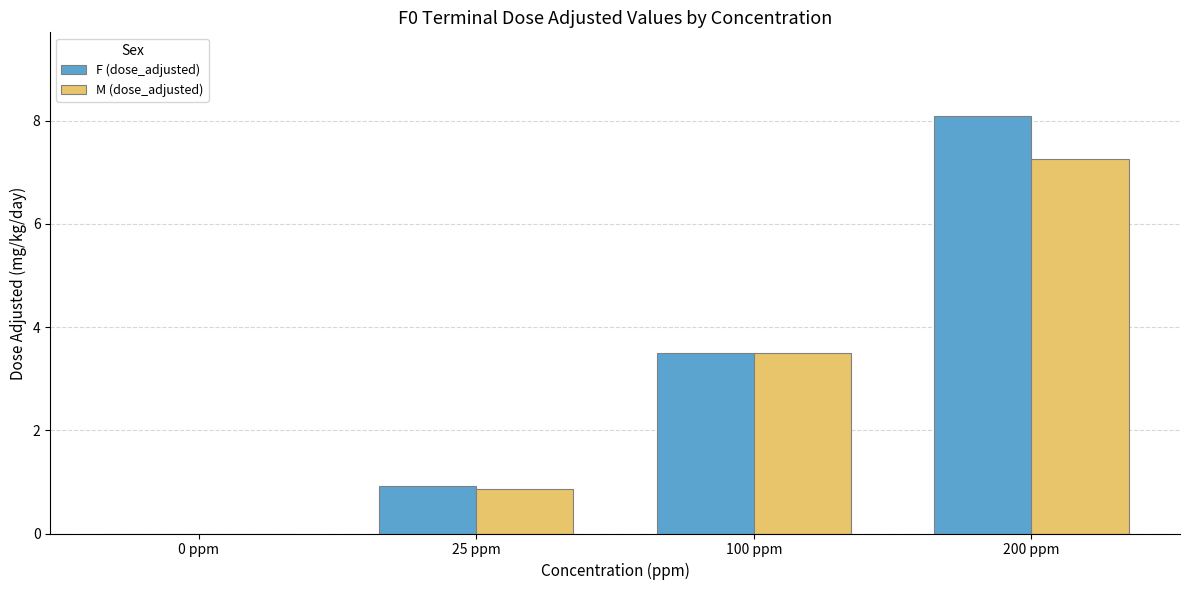

What is the sum of all F (dose_adjusted) values?

12.5